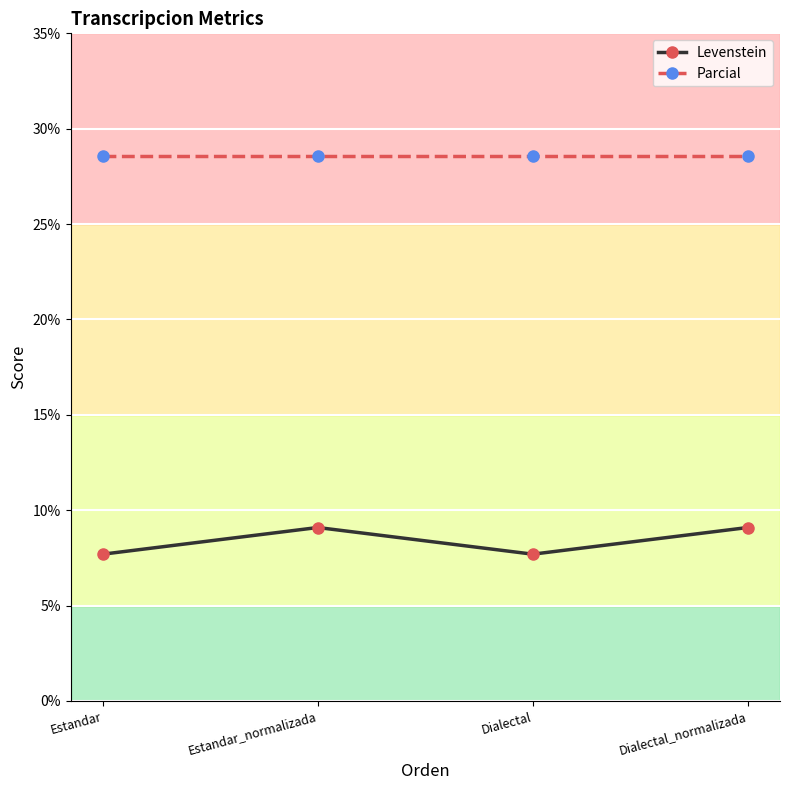

What is the average value of the Levenstein series?

8.4